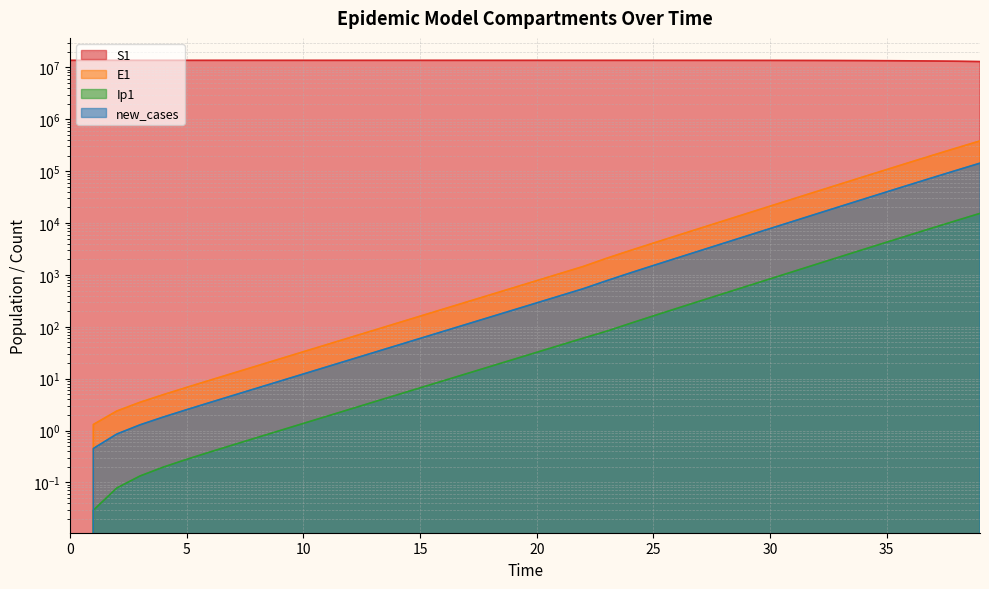

At which label does Ip1 first exceed 32?

20